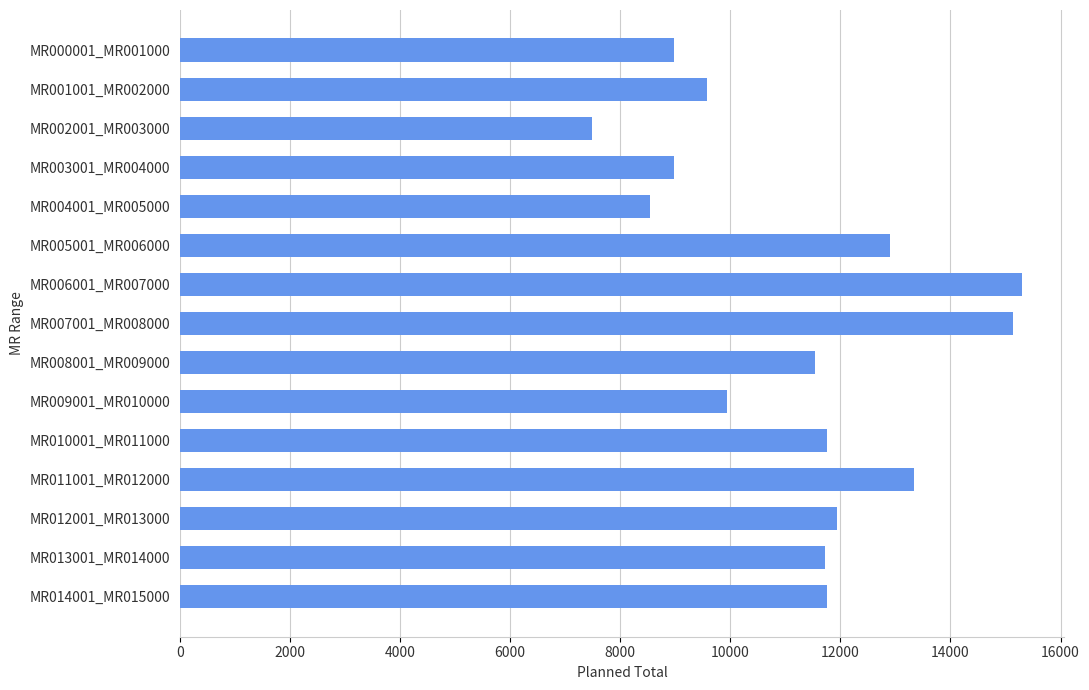

What is the difference between the maximum and second lowest values?

6765